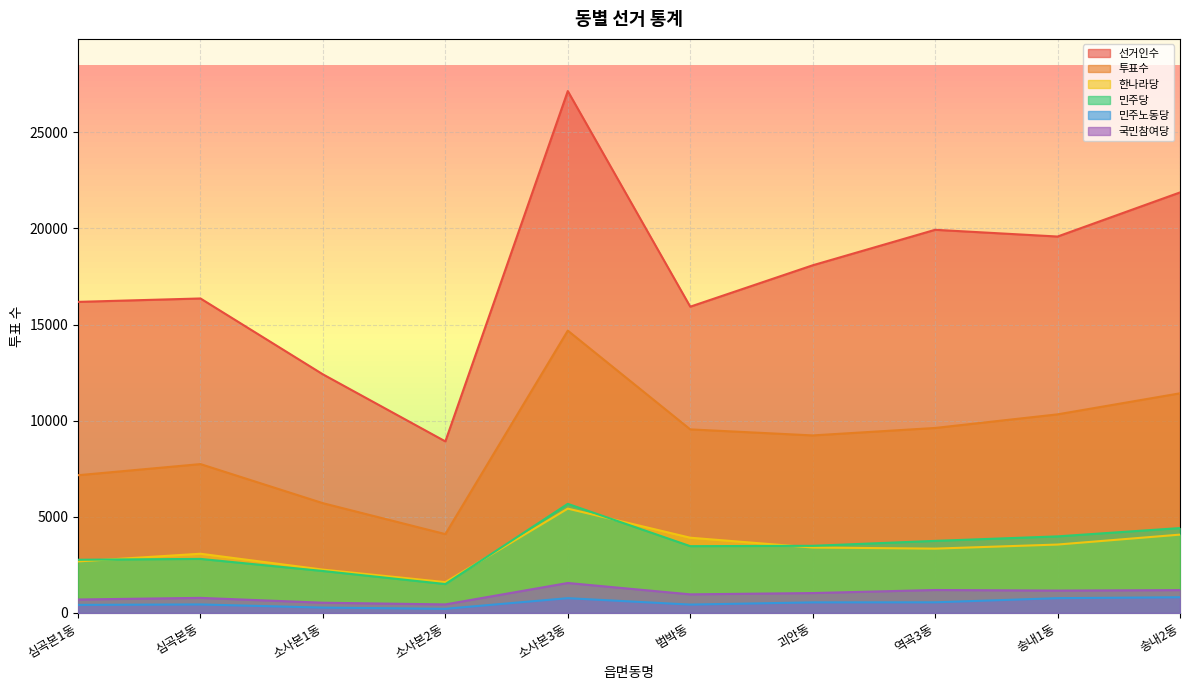

Which series changed the most between 소사본1동 and 소사본2동?

선거인수